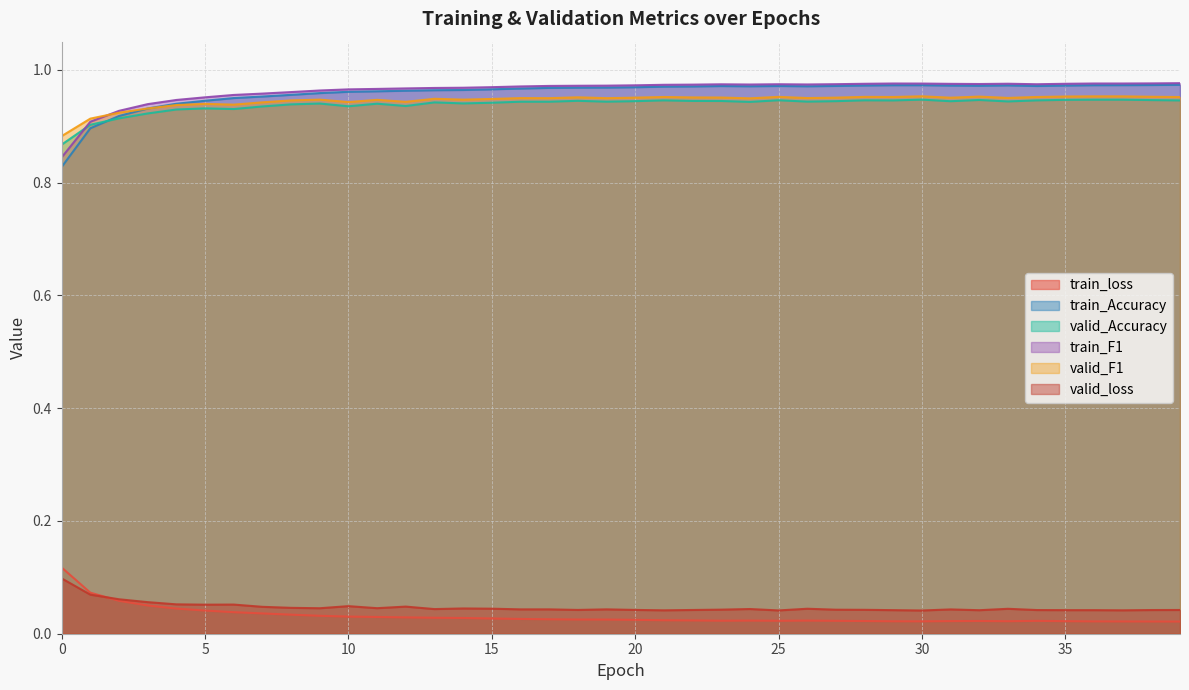

List the series in order of their peak value, highest first.

train_F1, train_Accuracy, valid_F1, valid_Accuracy, train_loss, valid_loss